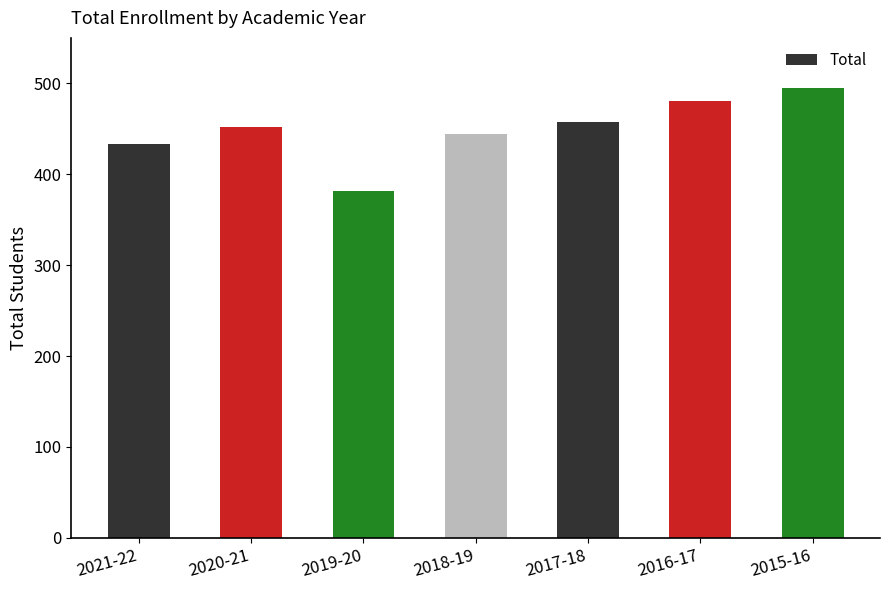

What value does the data have at 2015-16?

495